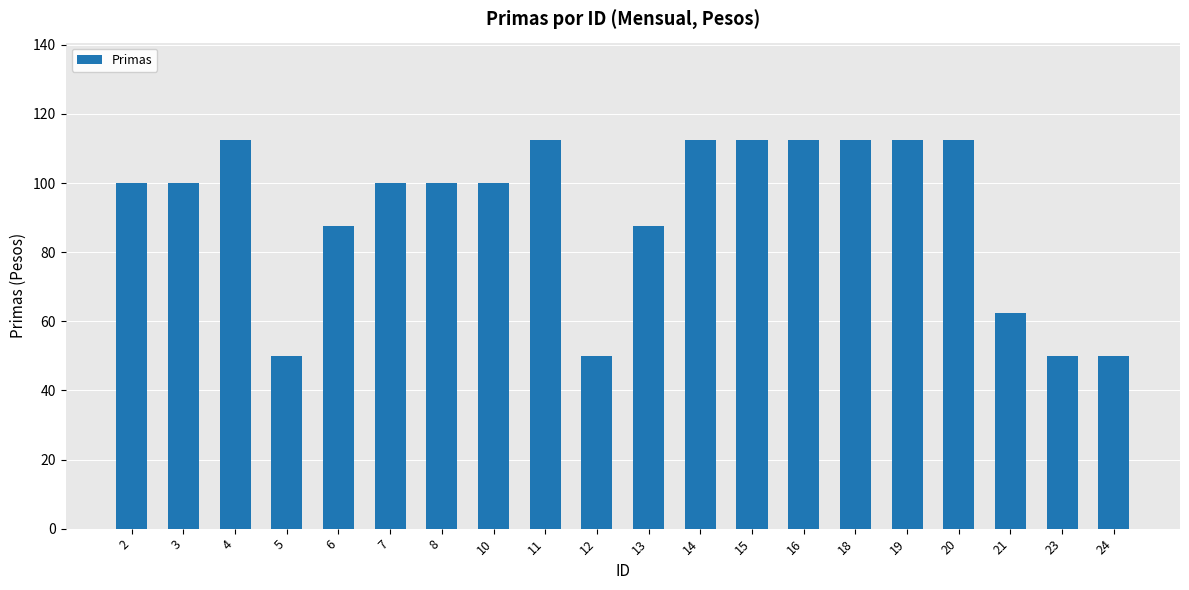

What is the difference between the values at 12 and 13?

37.5